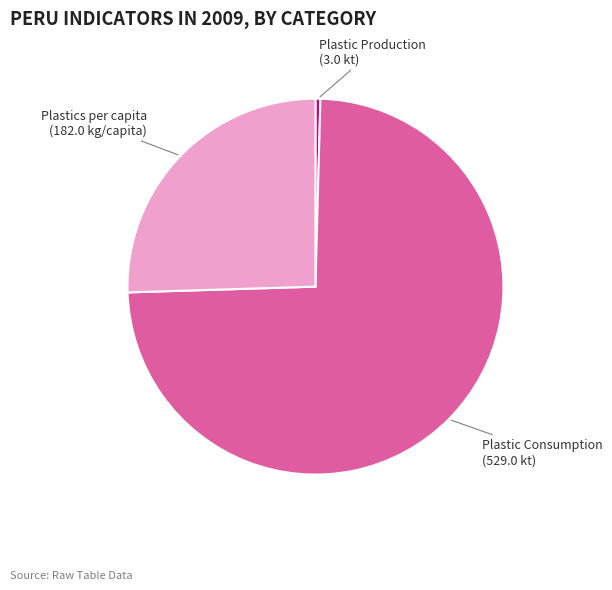

Is there a majority slice in this chart?

Yes